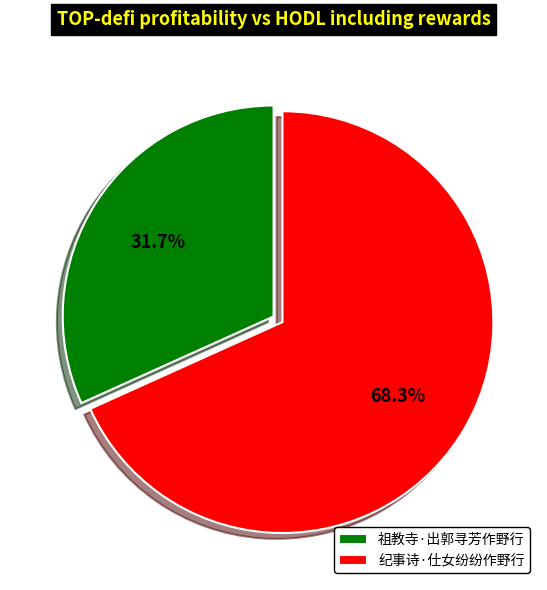

How many slices are in this pie chart?

2